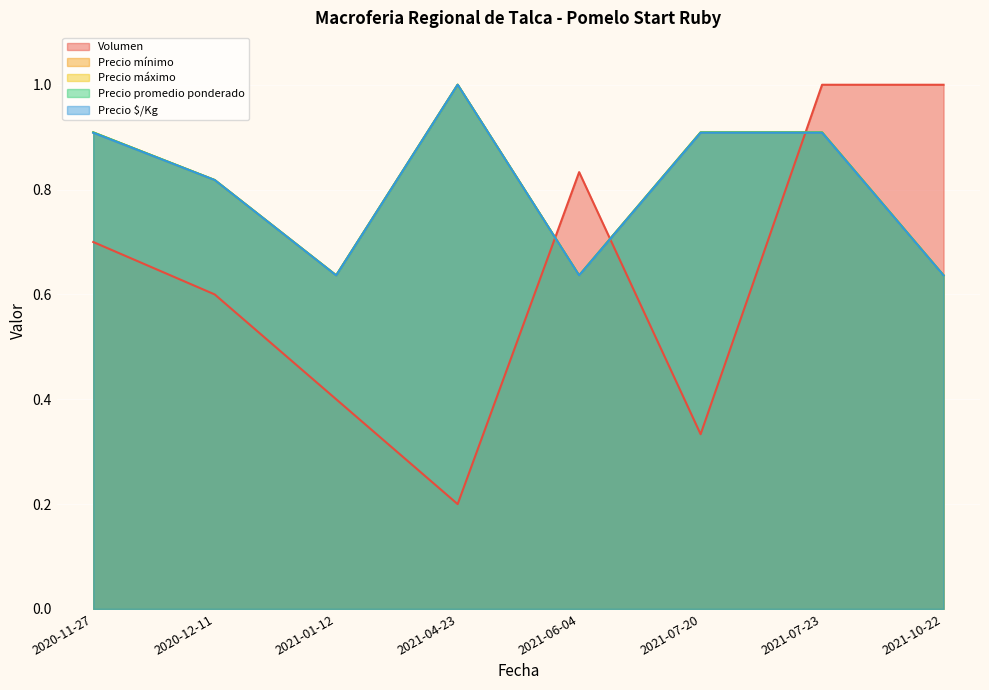

Reading left to right, list all the values displayed in this chart.

Volumen: 0.7	0.6	0.4	0.2	0.8	0.3	1.0	1.0
Precio mínimo: 0.9	0.8	0.6	1.0	0.6	0.9	0.9	0.6
Precio máximo: 0.9	0.8	0.6	1.0	0.6	0.9	0.9	0.6
Precio promedio ponderado: 0.9	0.8	0.6	1.0	0.6	0.9	0.9	0.6
Precio $/Kg: 0.9	0.8	0.6	1.0	0.6	0.9	0.9	0.6